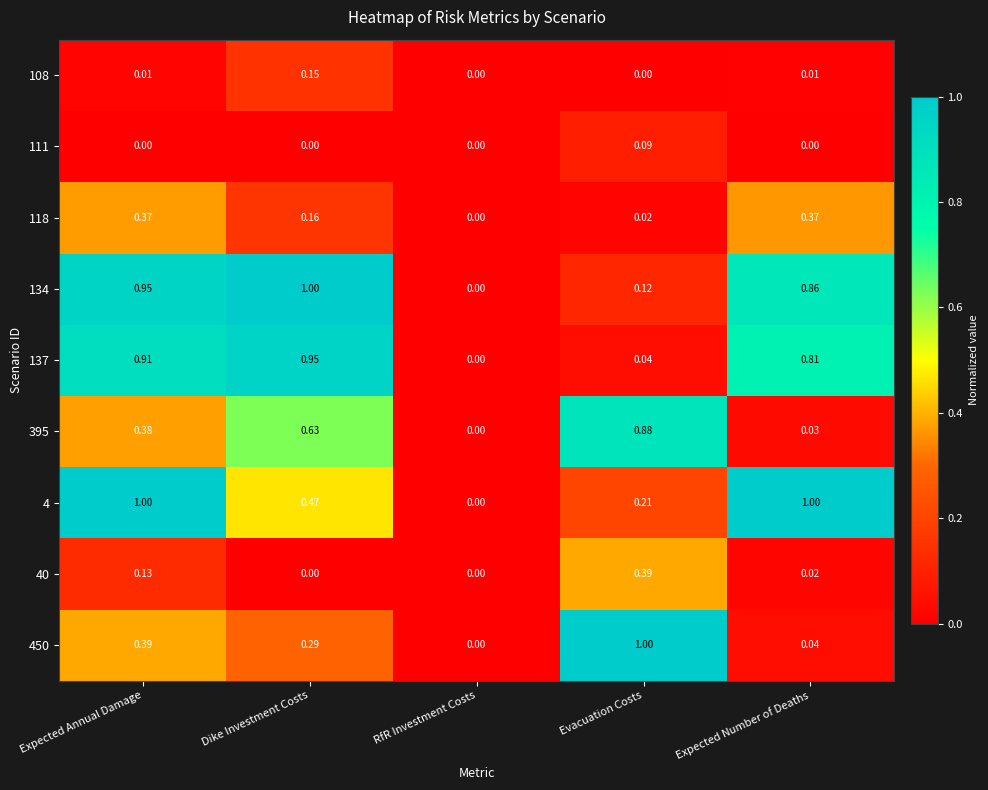

Which series has the largest total across all categories?

134